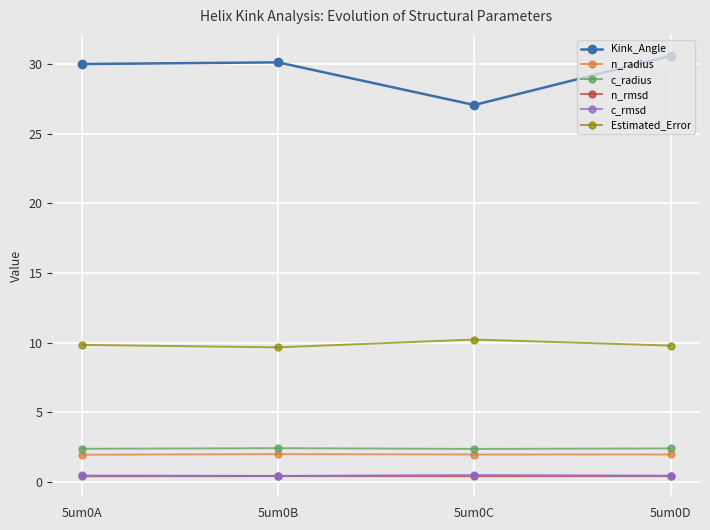

How many lines are shown in the chart?

6